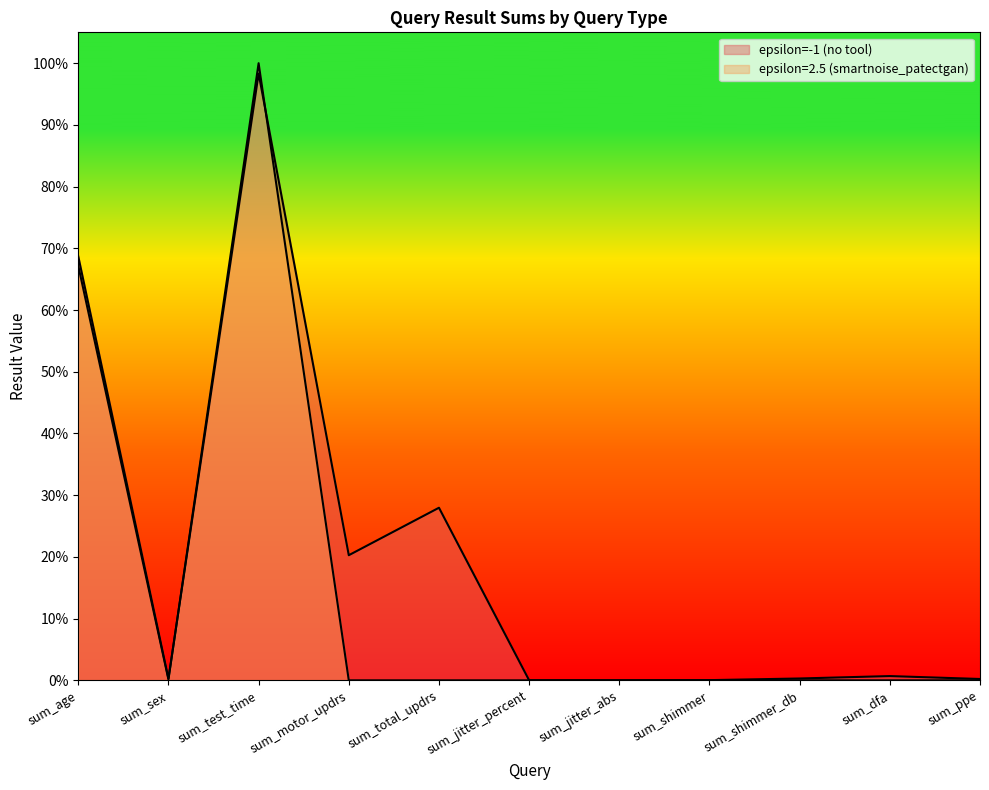

Is the value of epsilon=-1 (no tool) at sum_shimmer greater than the value of epsilon=2.5 (smartnoise_patectgan) at sum_age?

No